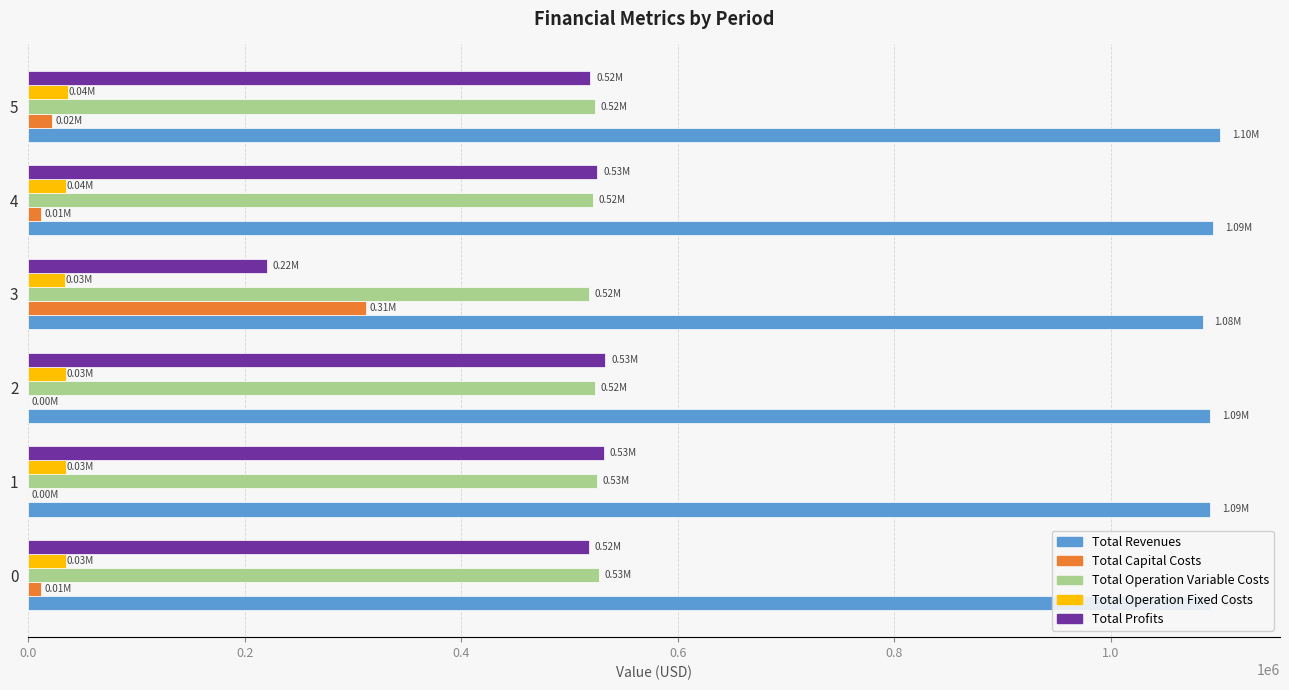

Which series has the largest total across all categories?

Total Revenues